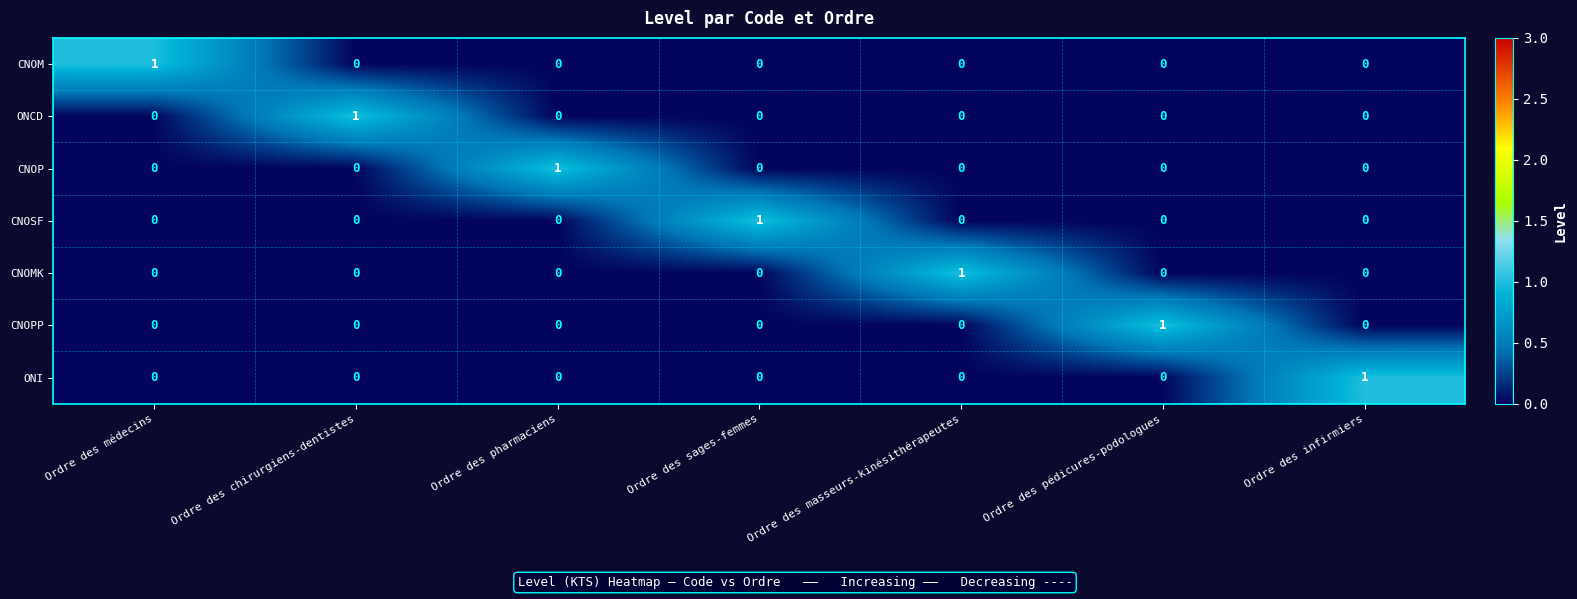

The value of CNOP at Ordre des pédicures-podologues is 0. True or false?

True